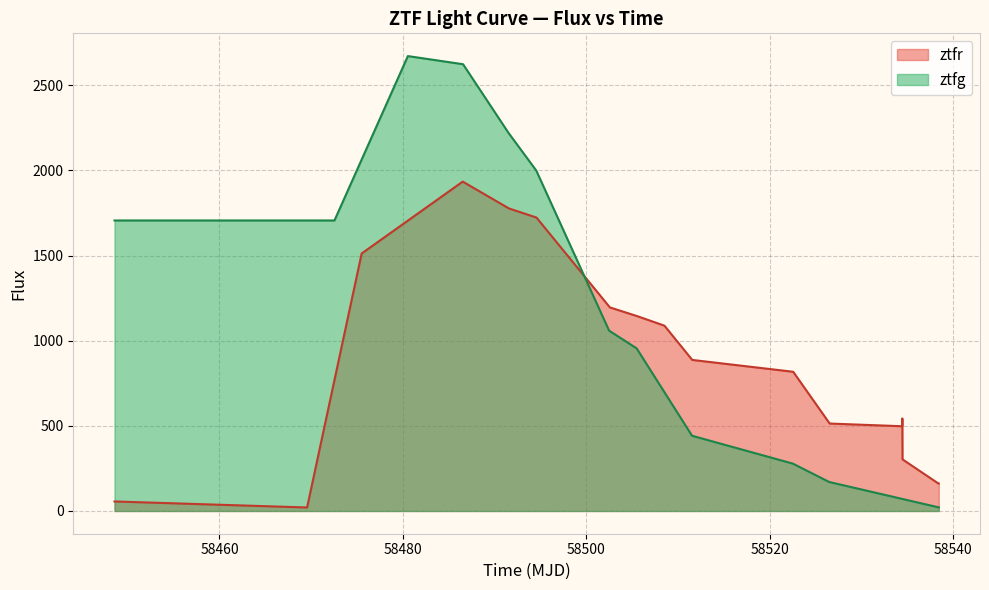

Is it true that ztfg_flux equals 14.8 at 10?

False